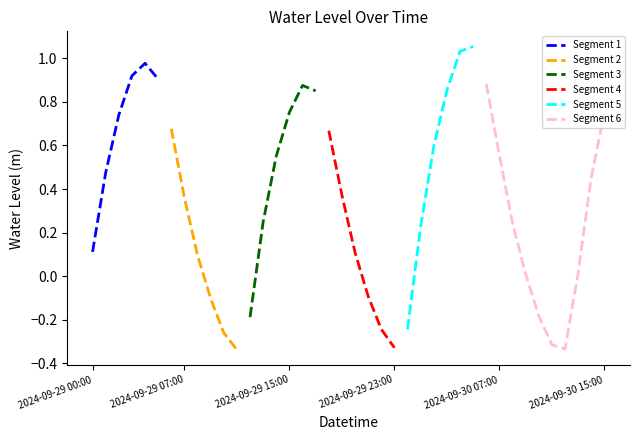

What is the sum of the values at 2024-09-30 13:00 and 2024-09-30 15:00?

0.8